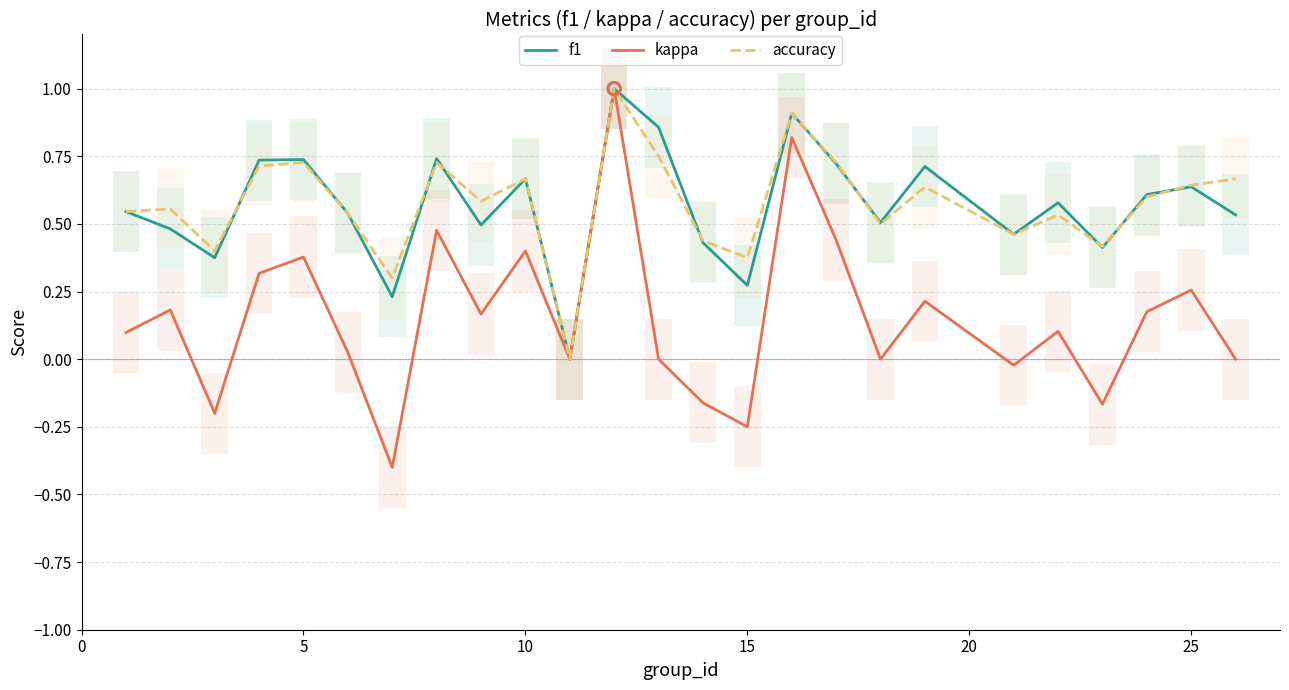

Which series has the largest total across all categories?

accuracy